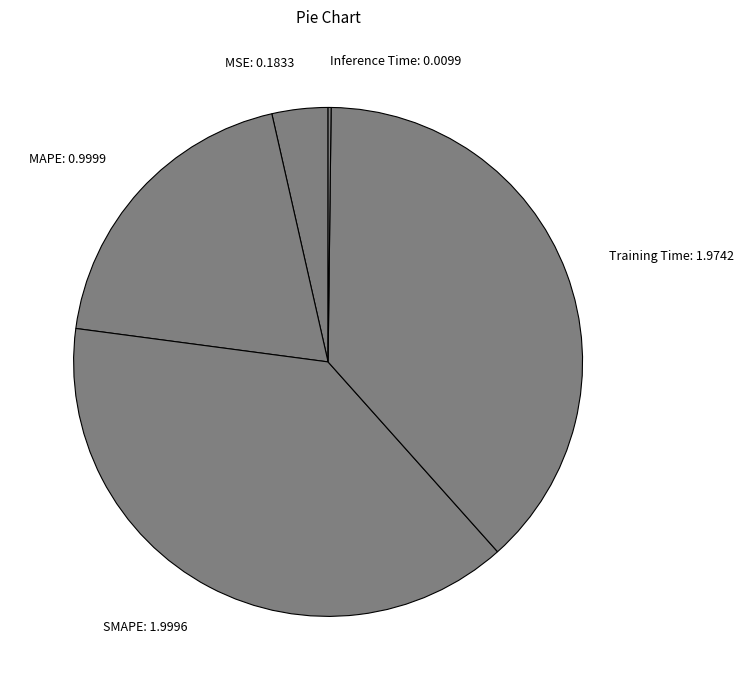

Approximately how many times larger is the value at MAPE: 0.9999 compared to Training Time: 1.9742?

0.5